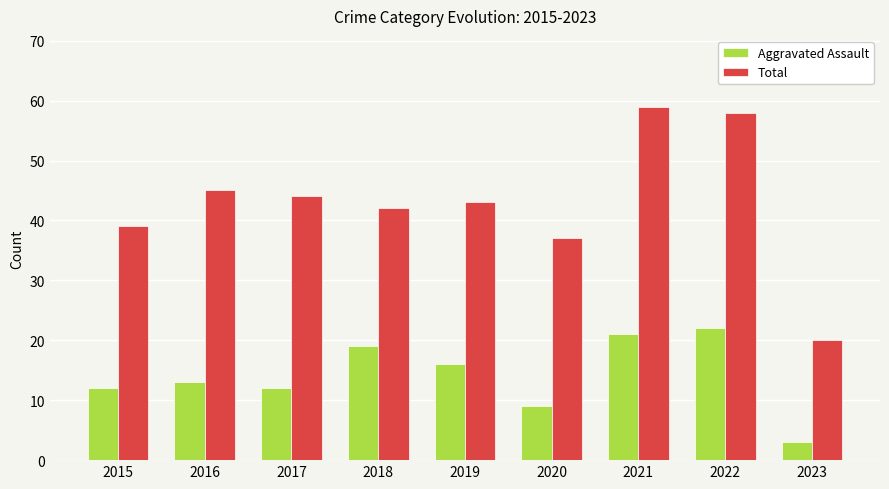

Rank the series at 2022 from lowest to highest value.

Aggravated Assault, Total